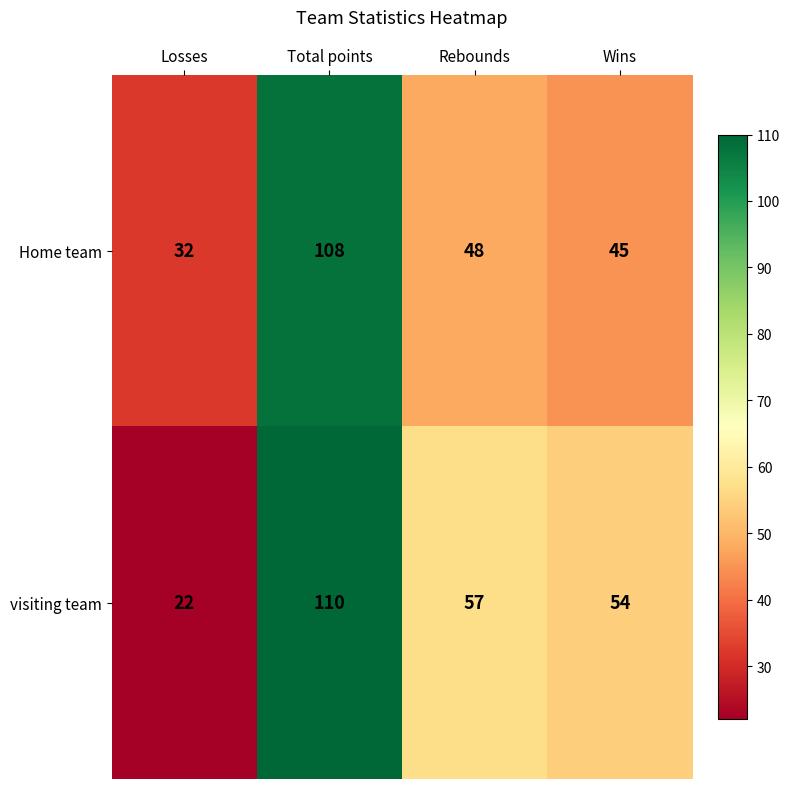

What is the greatest value displayed?

110